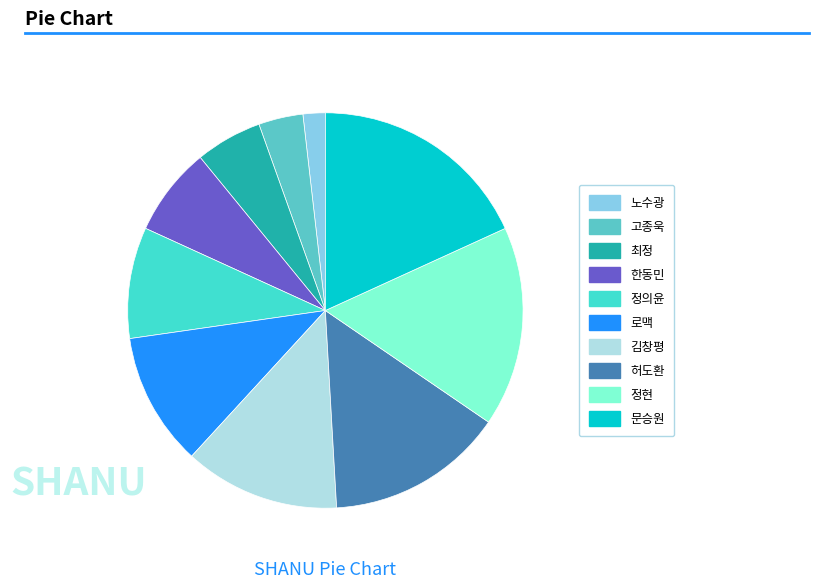

Is there any slice that represents more than half of the pie?

No